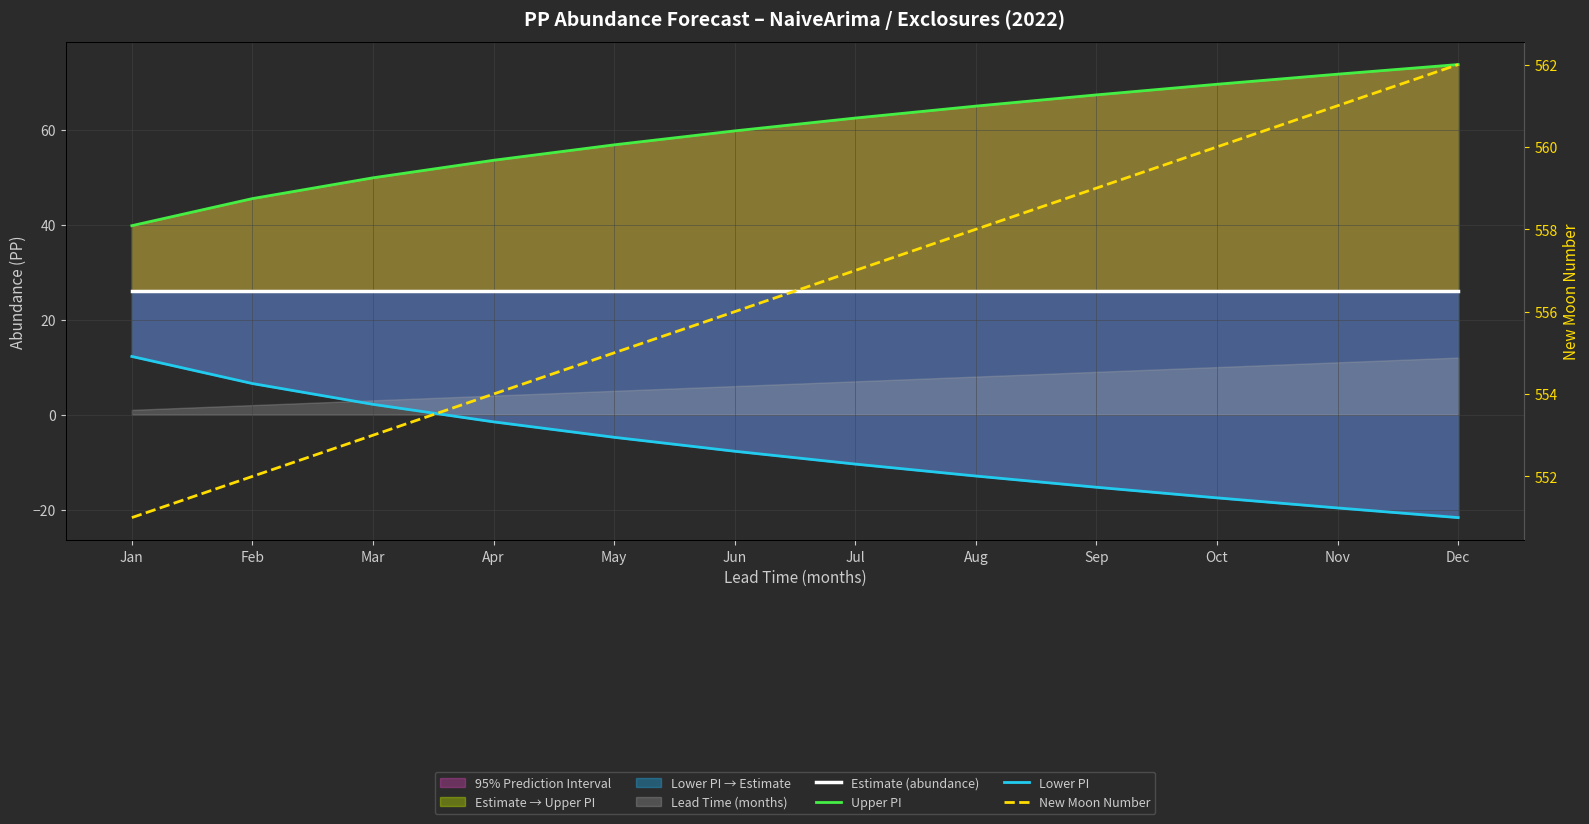

What value does the New Moon Number series have at Aug?

558.0